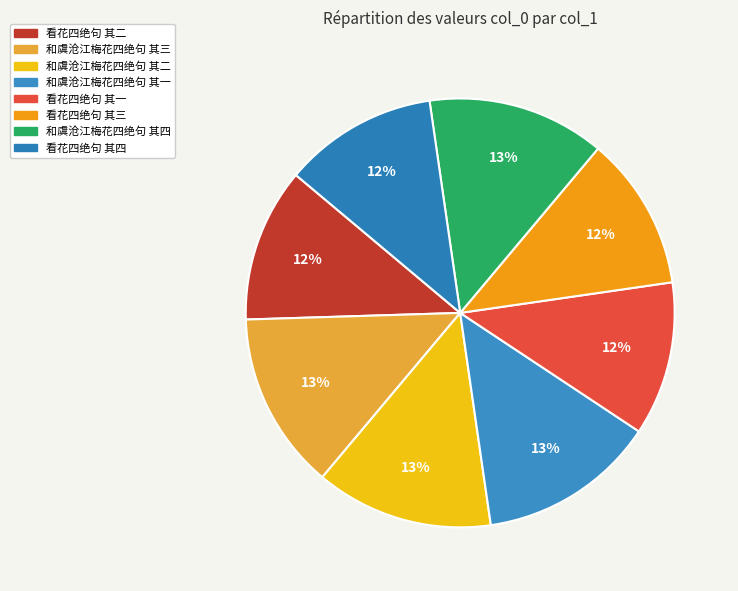

How many slices are in this pie chart?

8